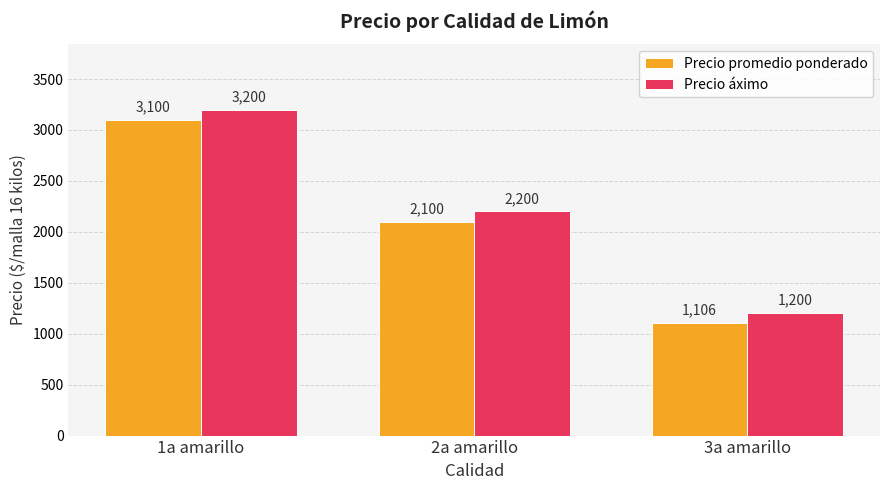

What is the difference between the highest and lowest values at 3a amarillo?

94